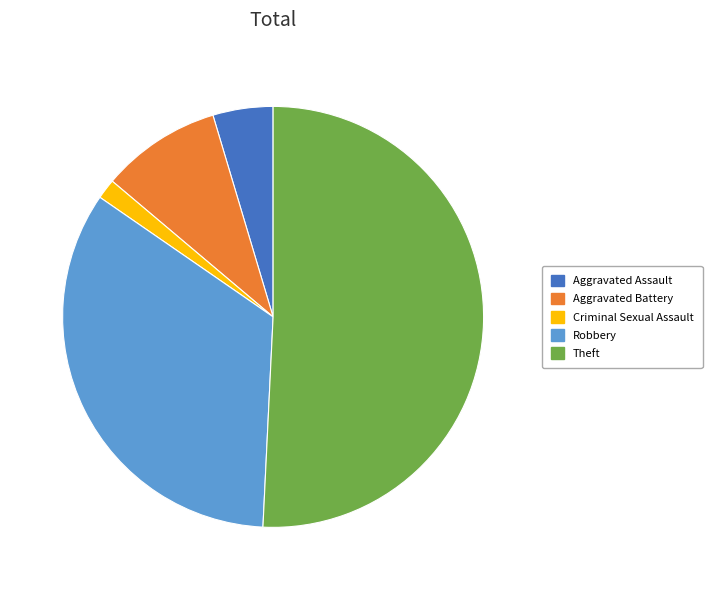

Which slice represents more than half of the pie?

Theft